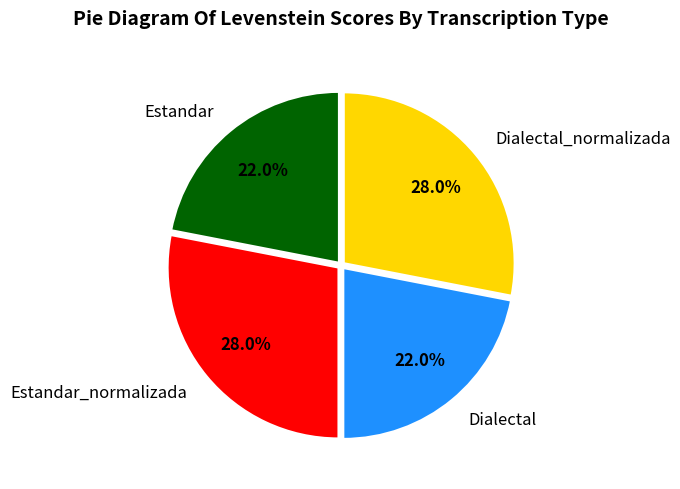

What percentage do Dialectal_normalizada and Estandar together represent?

50.0%